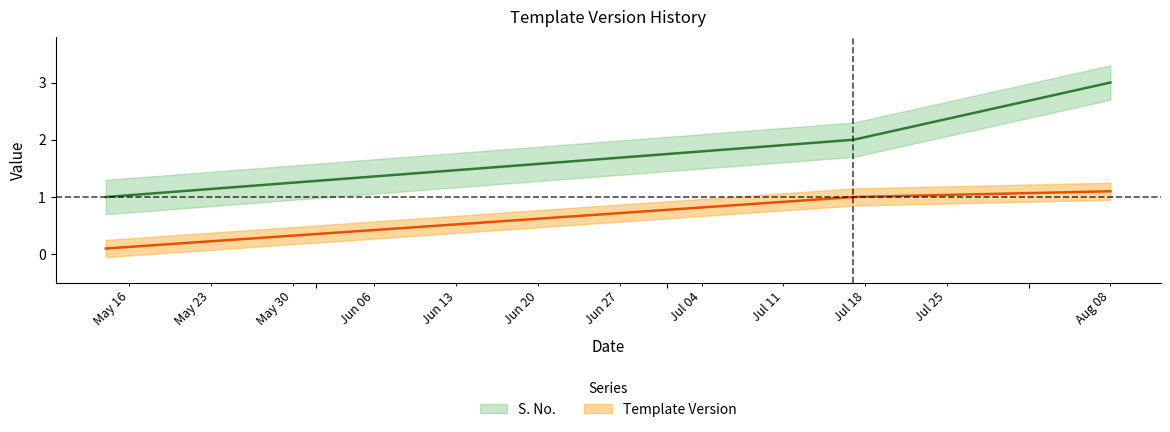

Between 2022-07-17 and 2022-05-14, which is larger?

2022-07-17